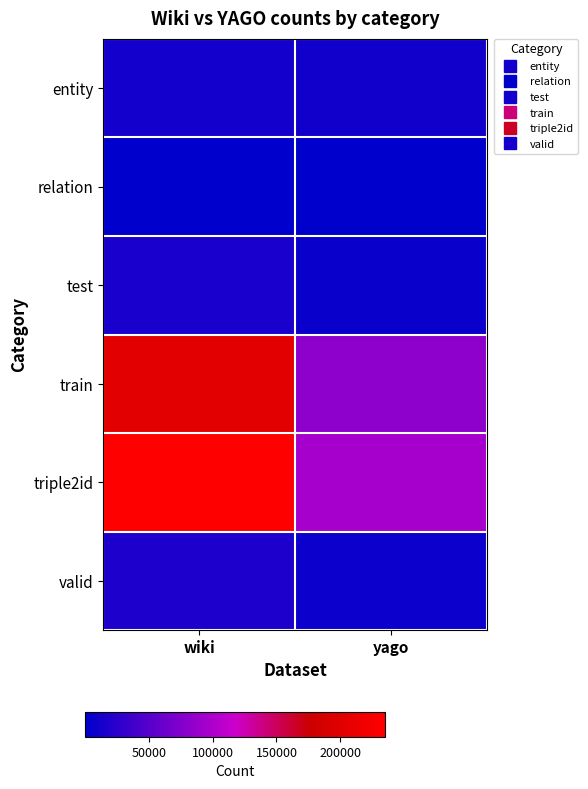

Reading left to right, extract all data points from this chart.

entity: wiki=12554	yago=10623
relation: wiki=24	yago=10
test: wiki=15115	yago=5791
train: wiki=201100	yago=82550
triple2id: wiki=235066	yago=96387
valid: wiki=18208	yago=8046